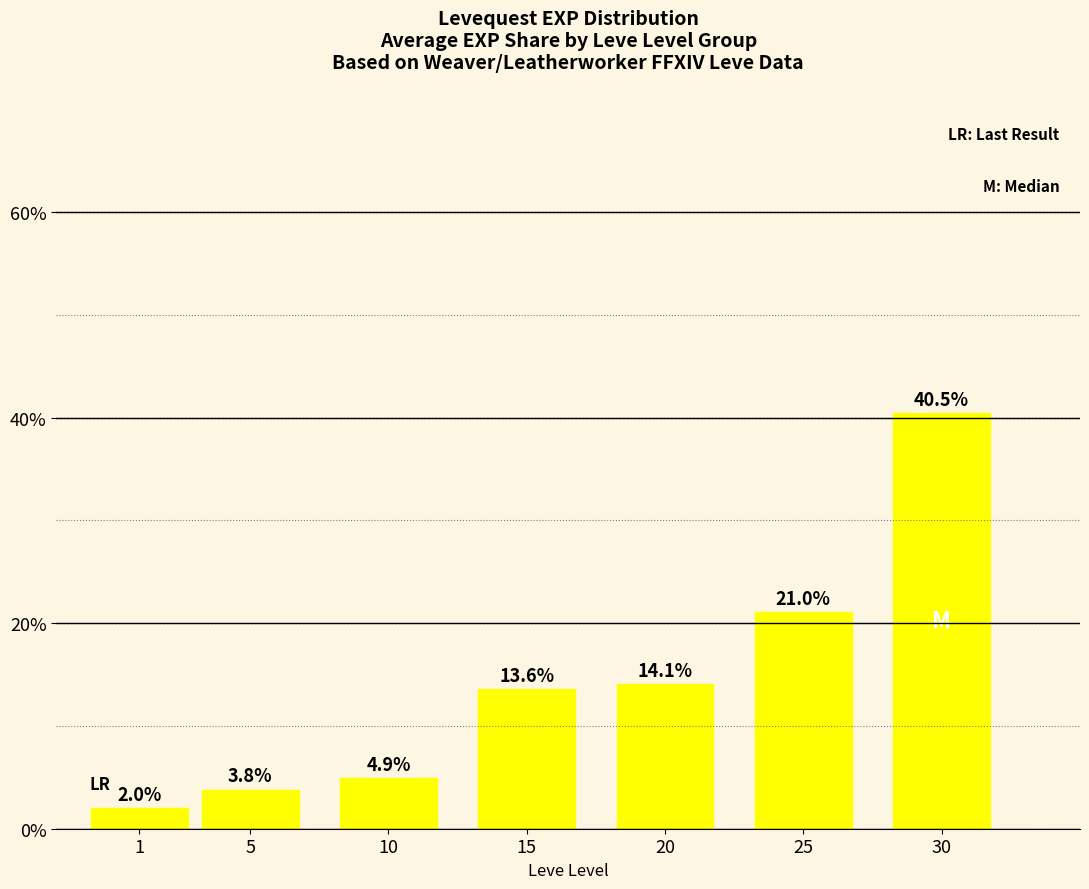

Which has a higher value, 5 or 15?

15